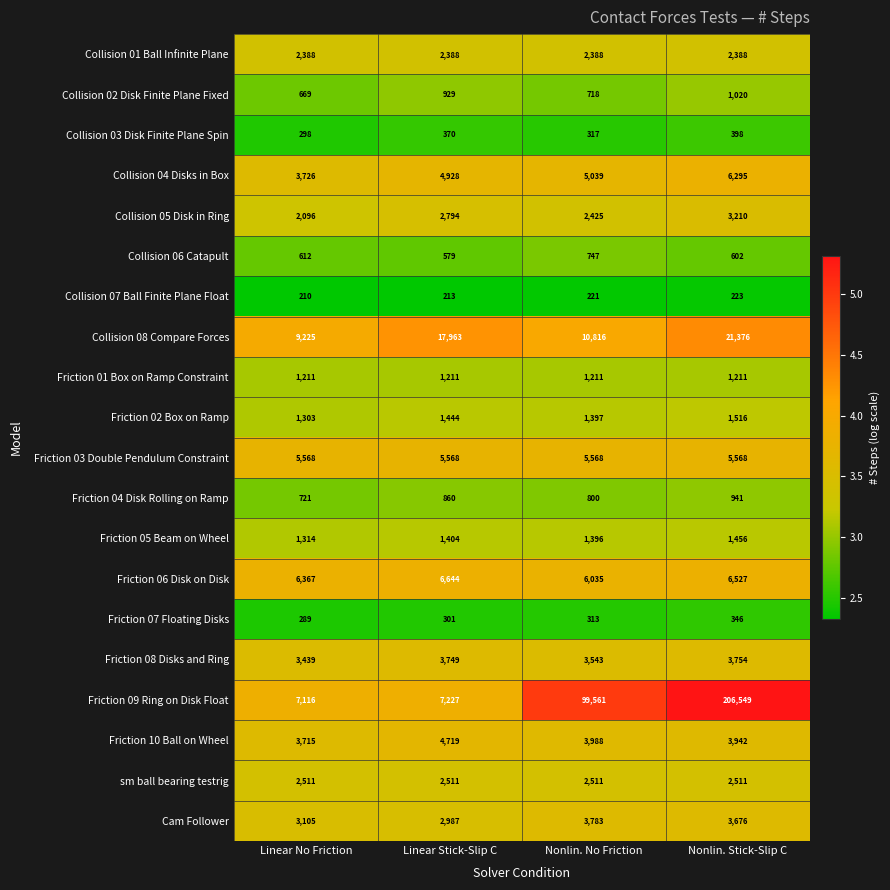

Is the value of Cam Follower at Nonlin. Stick-Slip C greater than the value of Collision 08 Compare Forces at Linear Stick-Slip C?

No